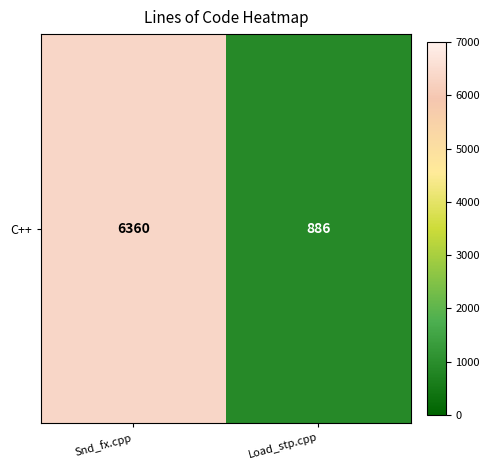

What is the approximate value at Load_stp.cpp, to the nearest 10?

890